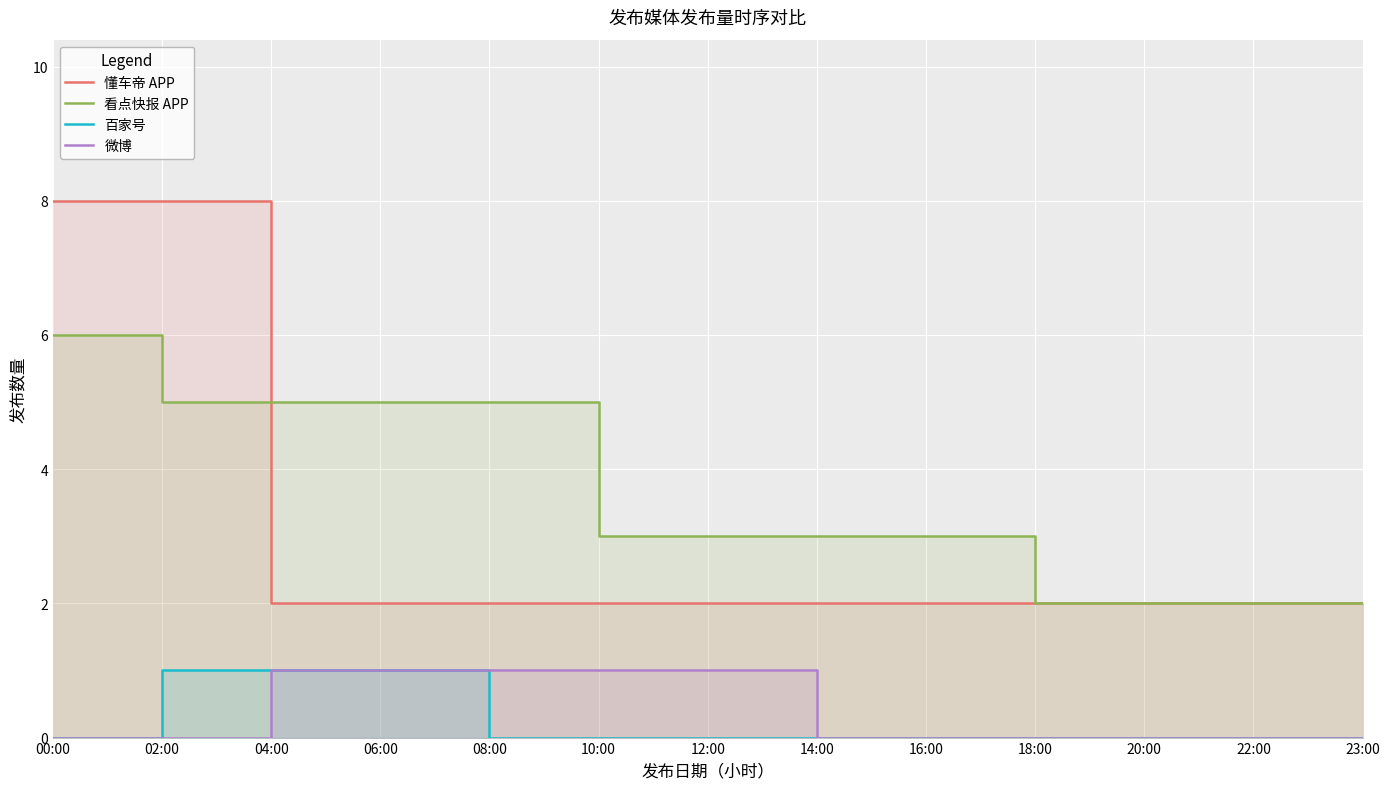

What is the difference between the second highest and minimum values in the 微博 series?

1